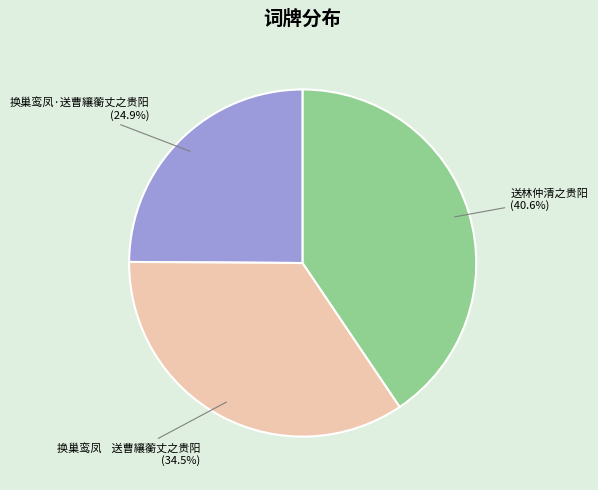

How many slices are in this pie chart?

3